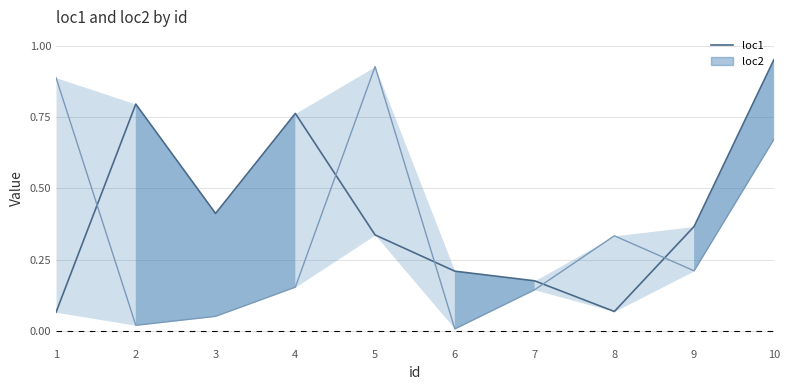

Is it true that the value at 3 is 0.2?

False